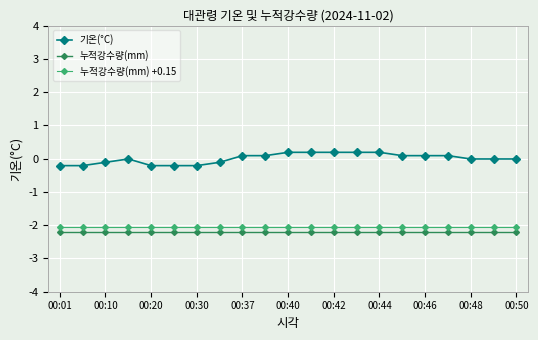

Which series has the widest spread of values?

기온(°C)